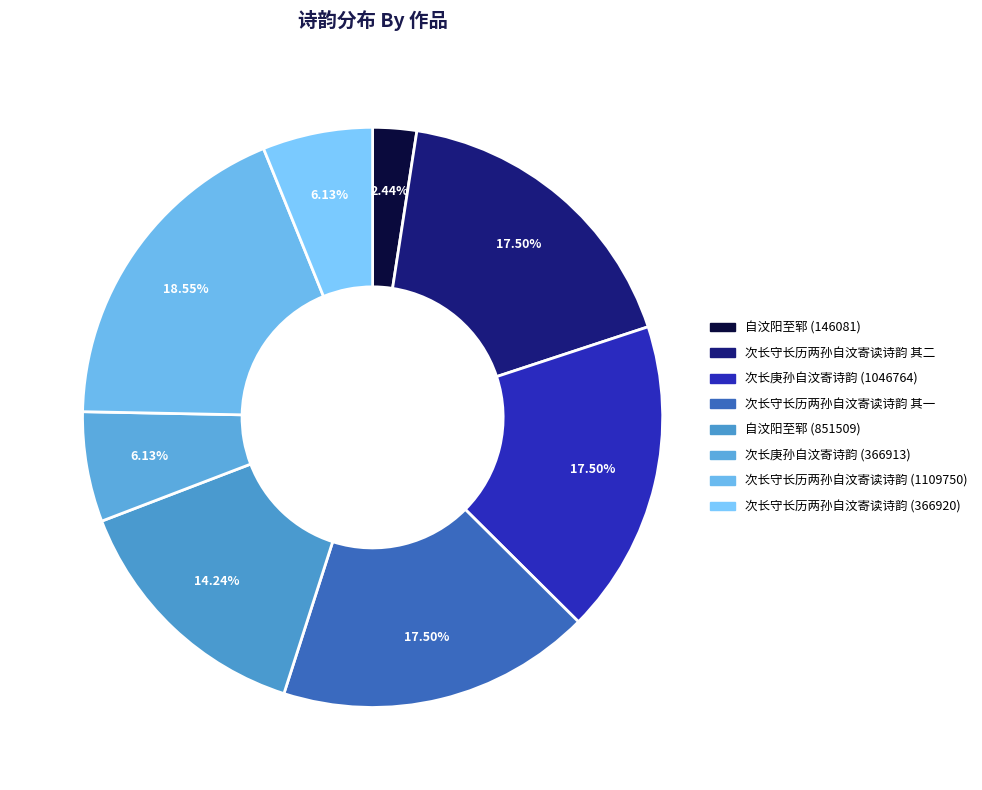

Is there a majority slice in this chart?

No